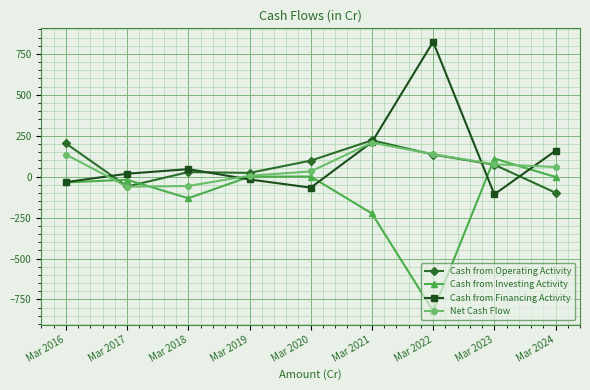

At how many categories does at least one series exceed 469?

1